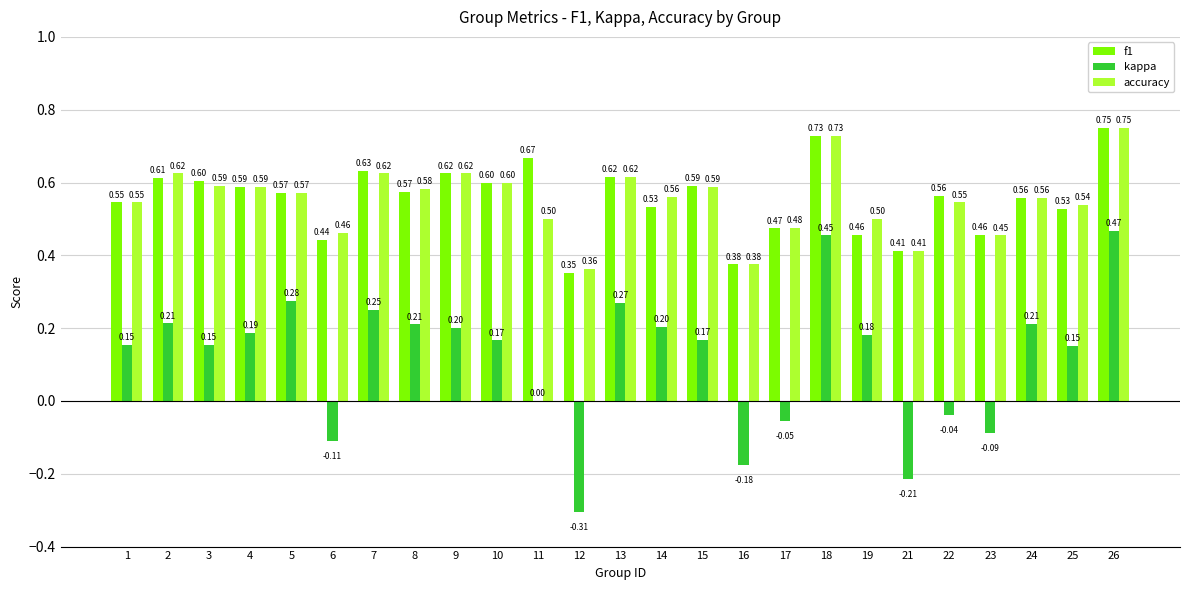

Between 17 and 23, which series saw the biggest shift?

kappa